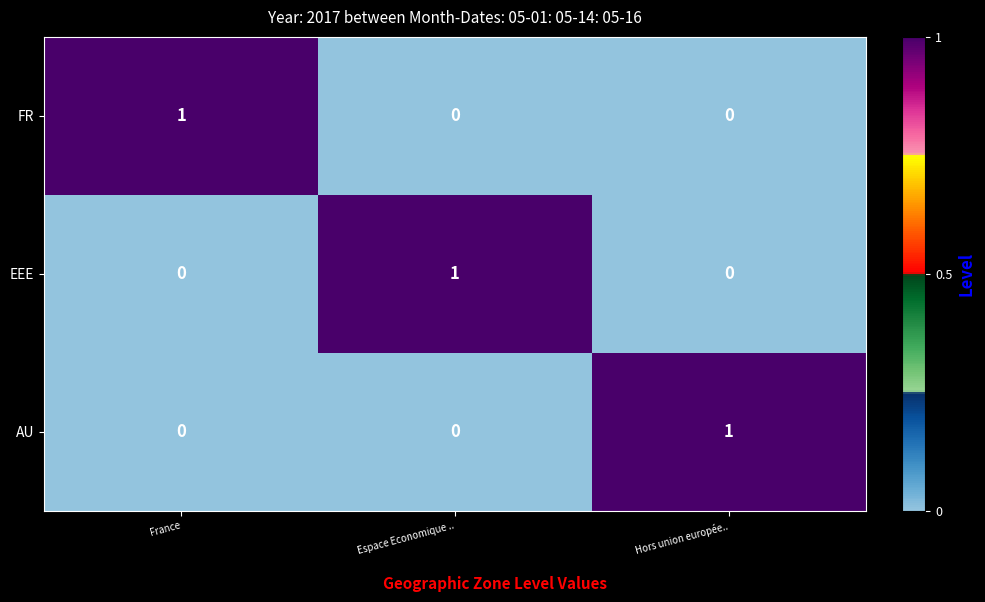

Reading left to right, extract all data points from this chart.

FR: France=1	Espace Economique ..=0	Hors union europée..=0
EEE: France=0	Espace Economique ..=1	Hors union europée..=0
AU: France=0	Espace Economique ..=0	Hors union europée..=1